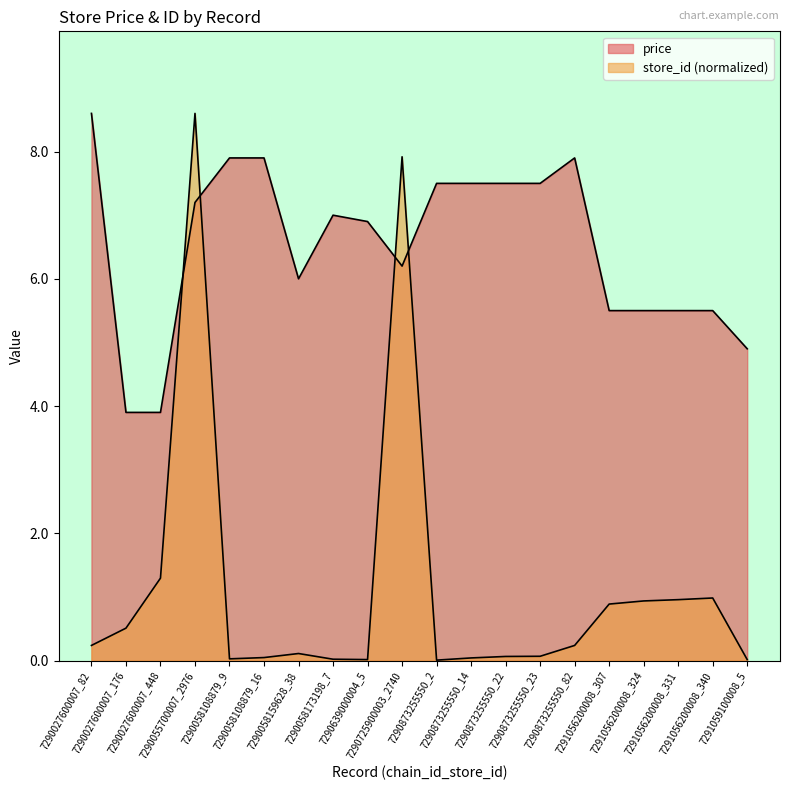

At which label is avg_price closest to 6?

7290058159628_38